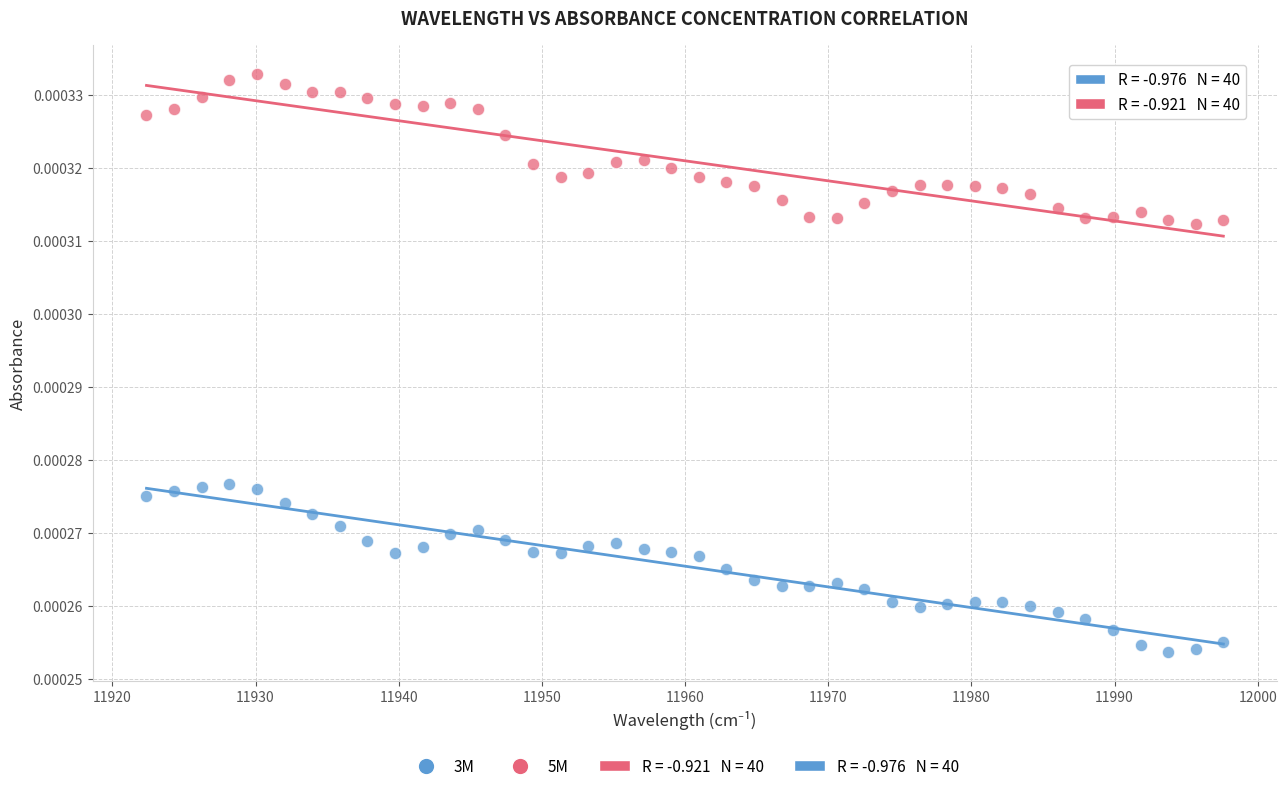

Which series contains the lowest Y value?

3M